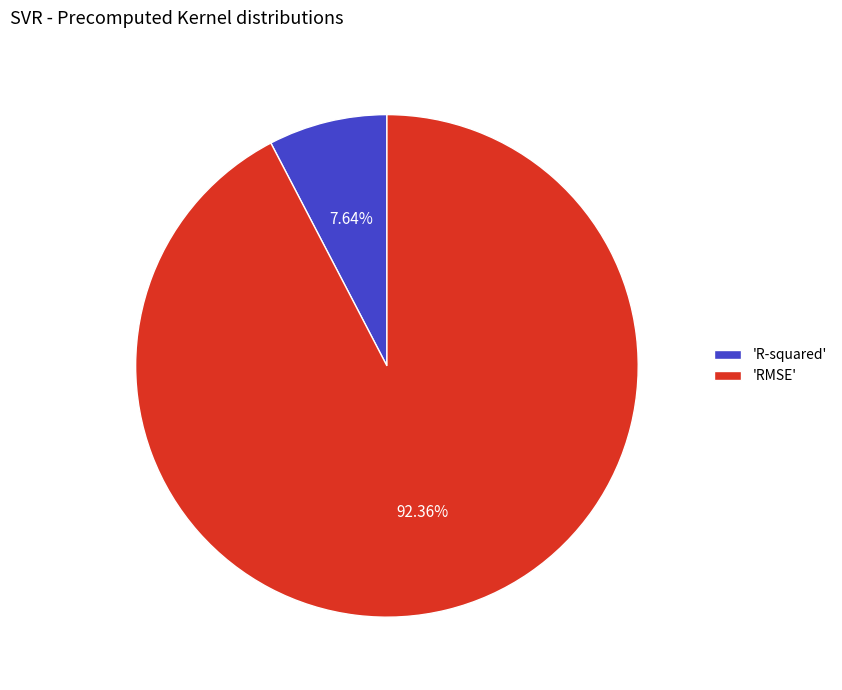

Do 'RMSE' and 'R-squared' together represent more than half of the pie?

Yes